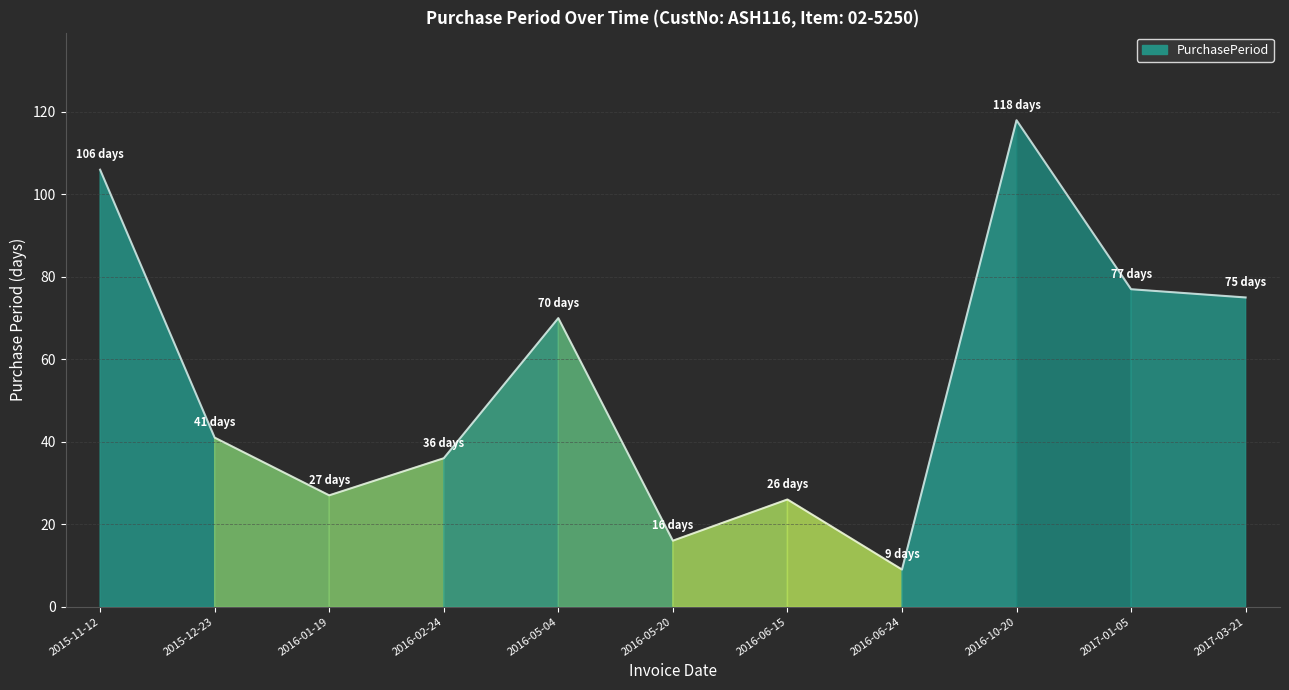

True or false: there are more than 2 points higher than both neighbors.

True